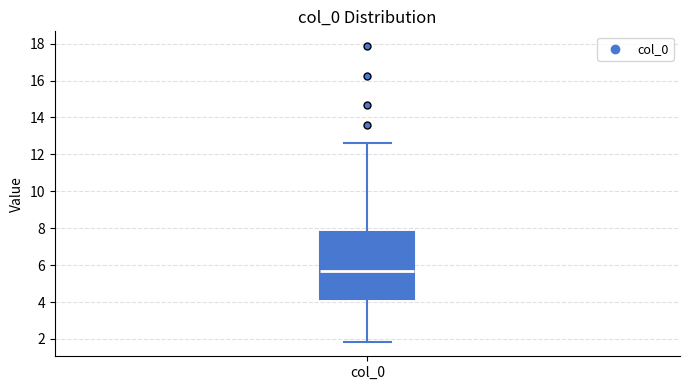

Read this box plot against the y-axis: the position of the median line, the range covered by the box, and the ends of both whiskers. The values are not printed on the chart, so give them approximately, as read against the axis.

median 5.8, box 4.2 to 7.8, whiskers 1.8 to 12.6